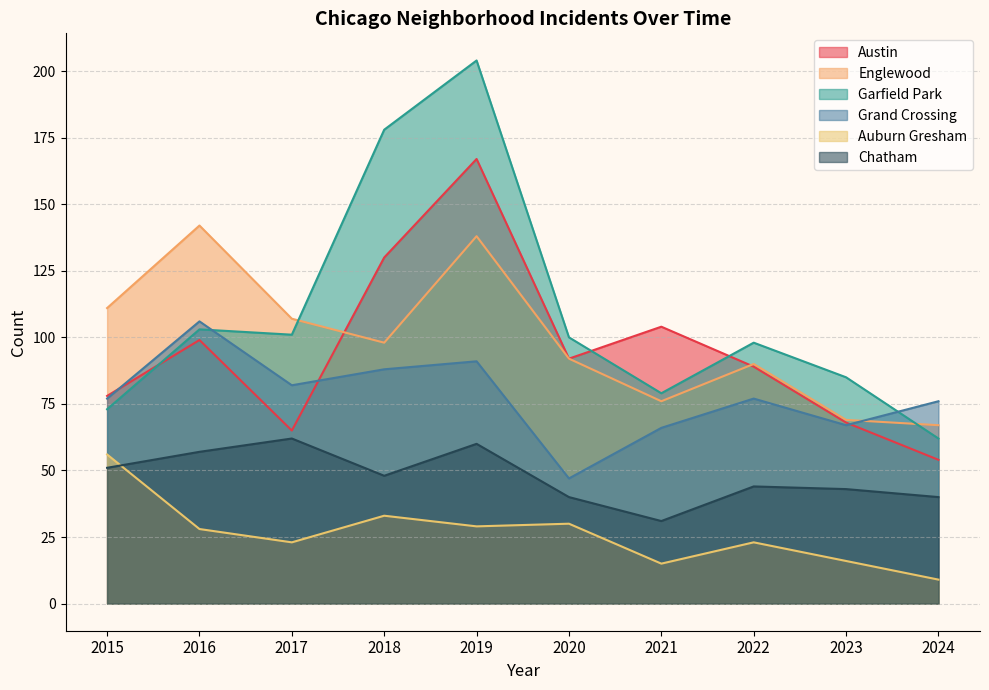

How many times do Chatham and Auburn Gresham cross each other?

1